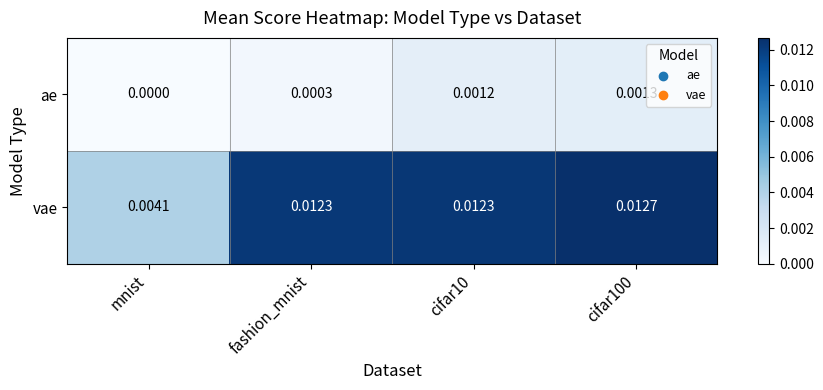

At which category is the sum across all series the highest?

cifar100